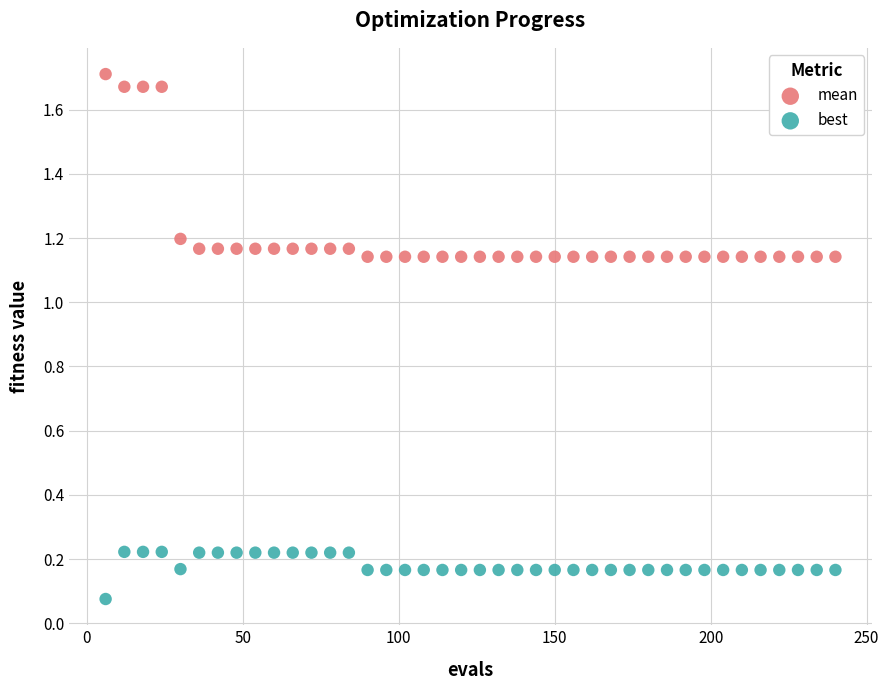

Which series reaches the maximum Y coordinate?

mean